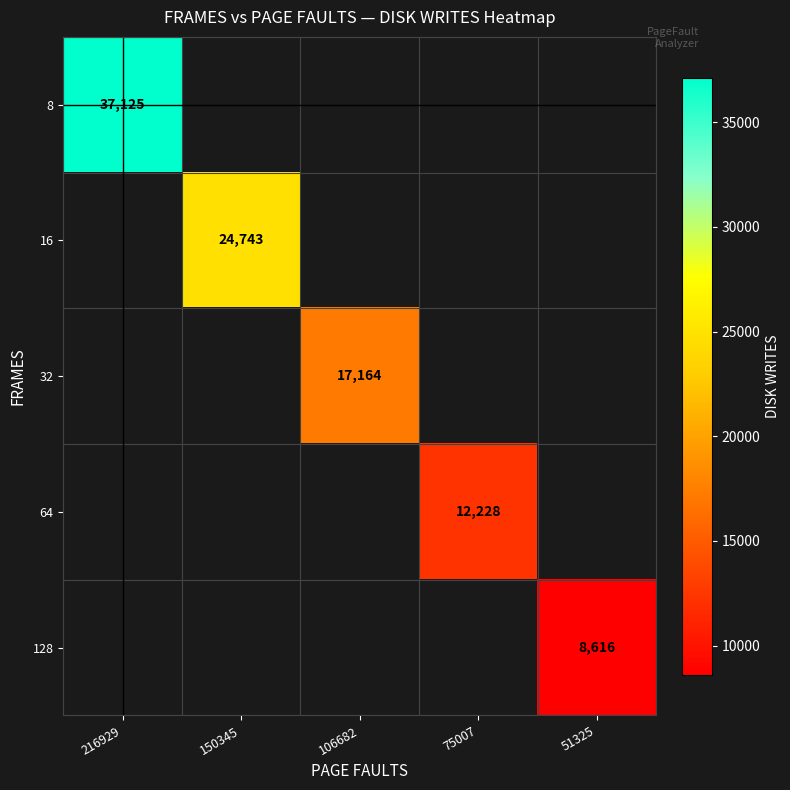

How many positive values does the 8 series have?

1